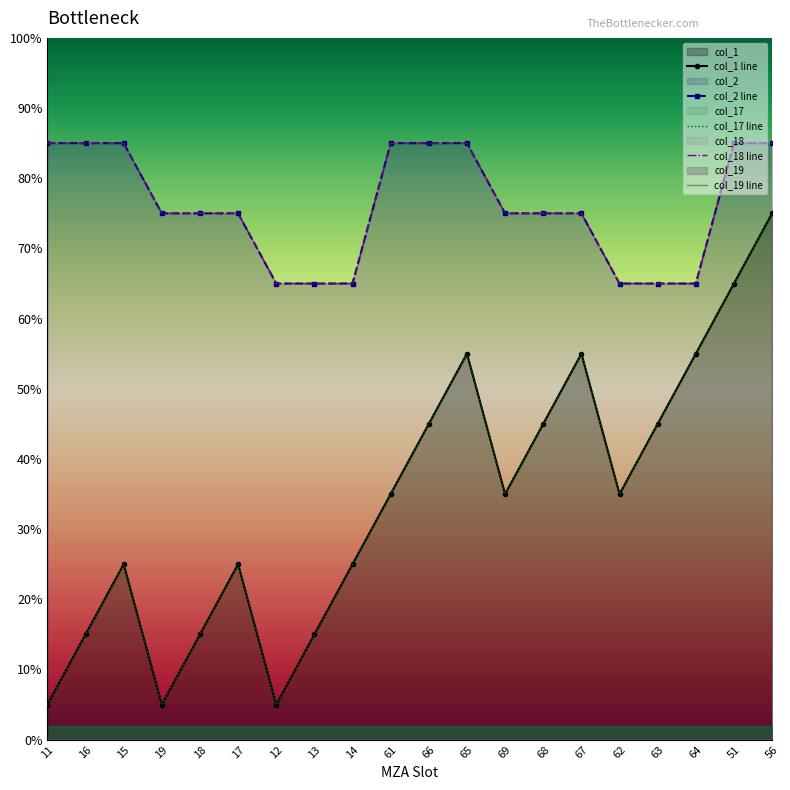

Reading left to right, extract all data points from this chart.

col_1: 0.5	1.5	2.5	0.5	1.5	2.5	0.5	1.5	2.5	3.5	4.5	5.5	3.5	4.5	5.5	3.5	4.5	5.5	6.5	7.5
col_2: 8.5	8.5	8.5	7.5	7.5	7.5	6.5	6.5	6.5	8.5	8.5	8.5	7.5	7.5	7.5	6.5	6.5	6.5	8.5	8.5
col_17: 0.5	1.5	2.5	0.5	1.5	2.5	0.5	1.5	2.5	3.5	4.5	5.5	3.5	4.5	5.5	3.5	4.5	5.5	6.5	7.5
col_18: 8.5	8.5	8.5	7.5	7.5	7.5	6.5	6.5	6.5	8.5	8.5	8.5	7.5	7.5	7.5	6.5	6.5	6.5	8.5	8.5